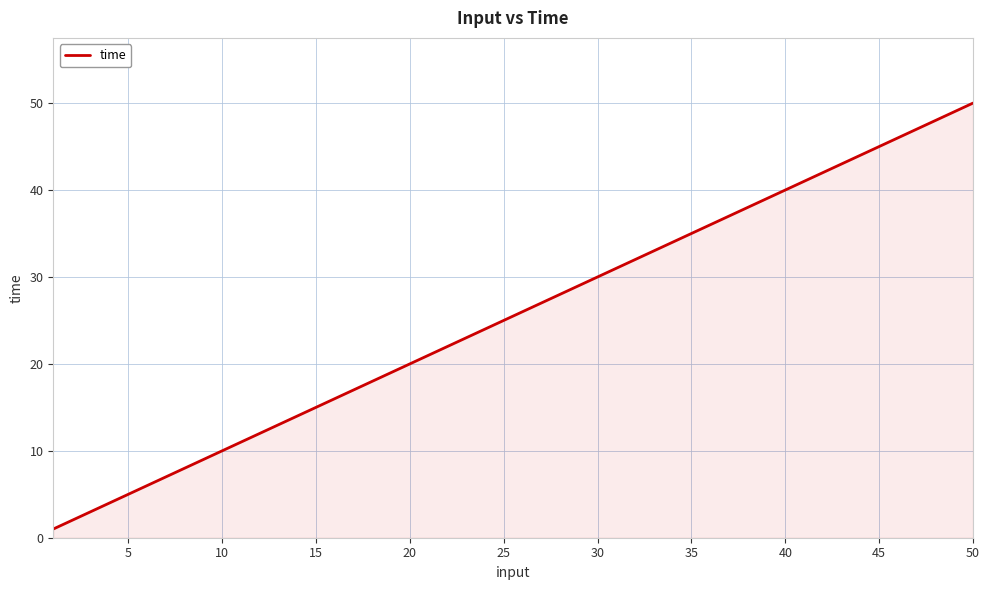

What is the maximum value shown in the chart?

50